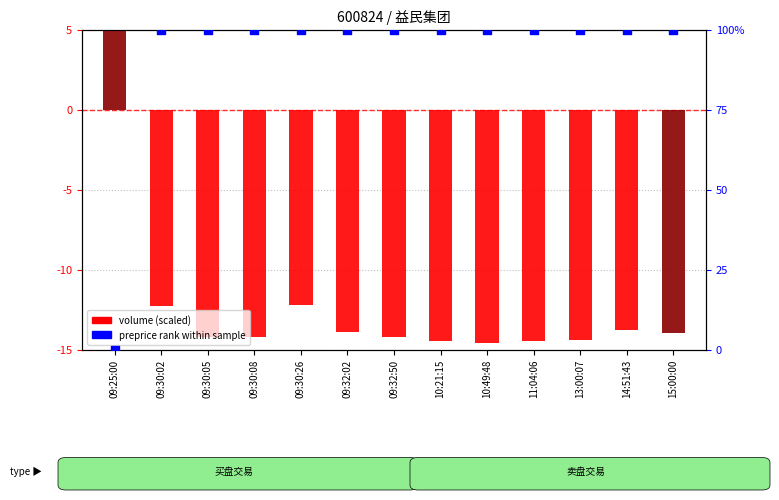

At which category is the sum across all series the highest?

09:30:26